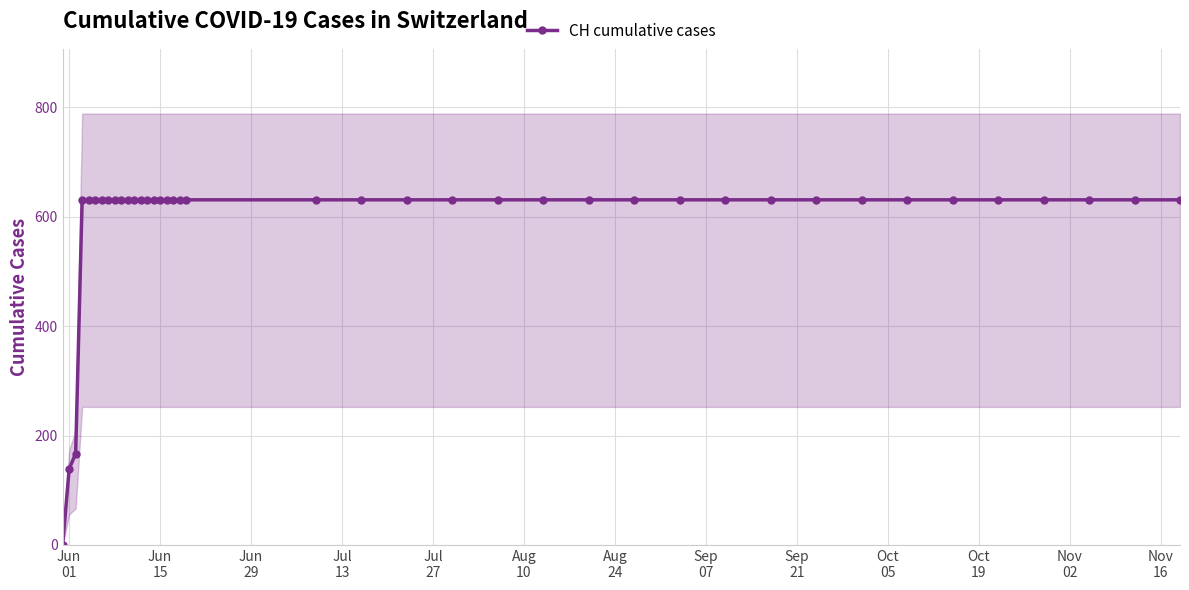

How many values are above zero?

39